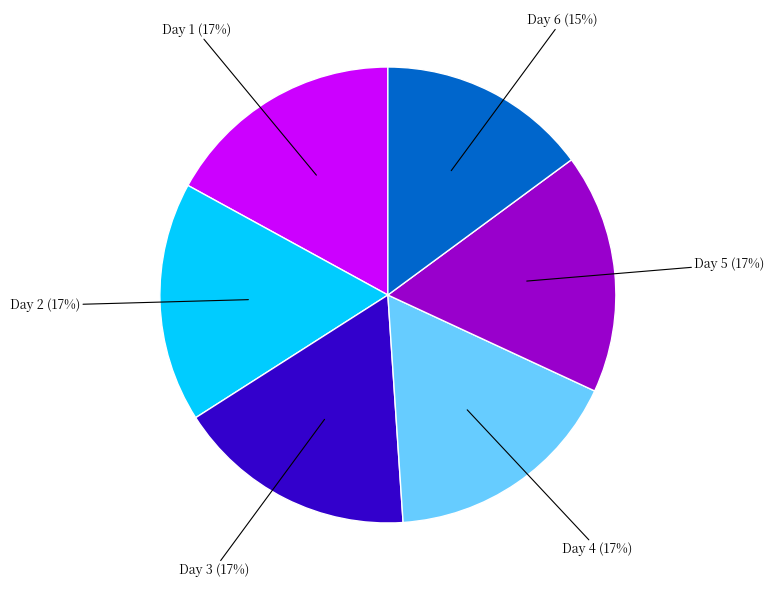

To the nearest percent, what is the difference between the largest and smallest slice percentages?

2%